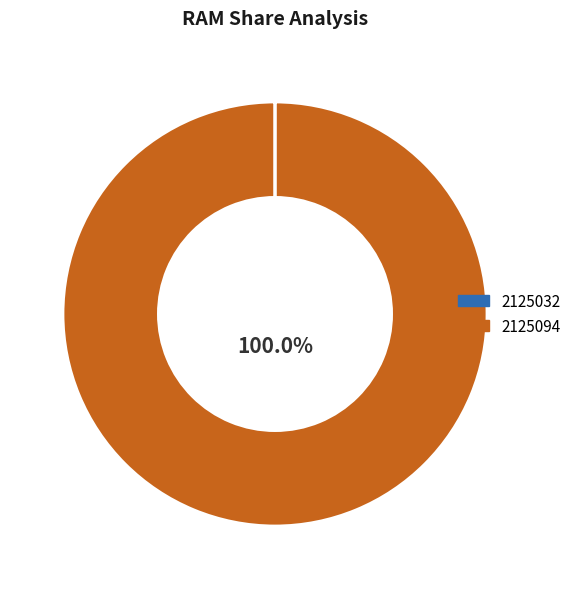

Is there any slice that represents more than half of the pie?

Yes